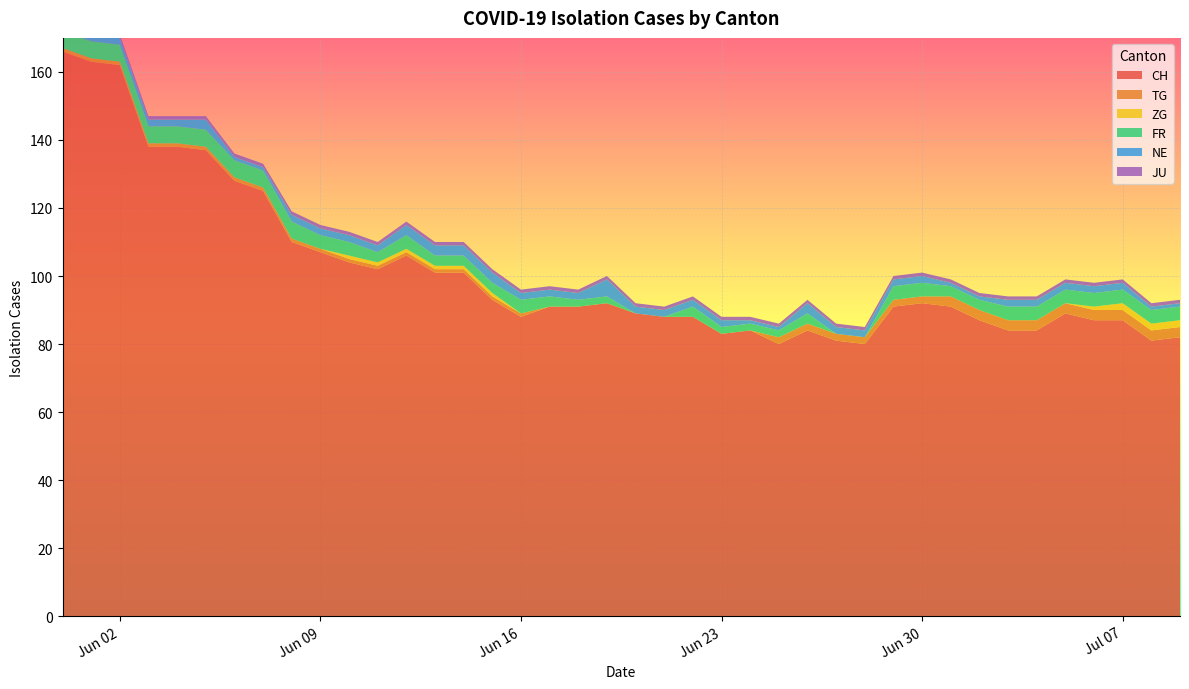

Reading left to right, list all the values displayed in this chart.

CH: 2020-05-31=166	2020-06-01=163	2020-06-02=162	2020-06-03=138	2020-06-04=138	2020-06-05=137	2020-06-06=128	2020-06-07=125	2020-06-08=110	2020-06-09=107	2020-06-10=104	2020-06-11=102	2020-06-12=106	2020-06-13=101	2020-06-14=101	2020-06-15=93	2020-06-16=88	2020-06-17=91	2020-06-18=91	2020-06-19=92	2020-06-20=89	2020-06-21=88	2020-06-22=88	2020-06-23=83	2020-06-24=84	2020-06-25=80	2020-06-26=84	2020-06-27=81	2020-06-28=80	2020-06-29=91	2020-06-30=92	2020-07-01=91	2020-07-02=87	2020-07-03=84	2020-07-04=84	2020-07-05=89	2020-07-06=87	2020-07-07=87	2020-07-08=81	2020-07-09=82
TG: 2020-05-31=1	2020-06-01=1	2020-06-02=1	2020-06-03=1	2020-06-04=1	2020-06-05=1	2020-06-06=1	2020-06-07=1	2020-06-08=1	2020-06-09=1	2020-06-10=1	2020-06-11=1	2020-06-12=1	2020-06-13=1	2020-06-14=1	2020-06-15=1	2020-06-16=1	2020-06-17=0	2020-06-18=0	2020-06-19=0	2020-06-20=0	2020-06-21=0	2020-06-22=0	2020-06-23=0	2020-06-24=0	2020-06-25=2	2020-06-26=2	2020-06-27=2	2020-06-28=2	2020-06-29=2	2020-06-30=2	2020-07-01=3	2020-07-02=3	2020-07-03=3	2020-07-04=3	2020-07-05=3	2020-07-06=3	2020-07-07=3	2020-07-08=3	2020-07-09=3
ZG: 2020-05-31=0	2020-06-01=0	2020-06-02=0	2020-06-03=0	2020-06-04=0	2020-06-05=0	2020-06-06=0	2020-06-07=0	2020-06-08=0	2020-06-09=0	2020-06-10=1	2020-06-11=1	2020-06-12=1	2020-06-13=1	2020-06-14=1	2020-06-15=1	2020-06-16=0	2020-06-17=0	2020-06-18=0	2020-06-19=0	2020-06-20=0	2020-06-21=0	2020-06-22=0	2020-06-23=0	2020-06-24=0	2020-06-25=0	2020-06-26=0	2020-06-27=0	2020-06-28=0	2020-06-29=0	2020-06-30=0	2020-07-01=0	2020-07-02=0	2020-07-03=0	2020-07-04=0	2020-07-05=0	2020-07-06=1	2020-07-07=2	2020-07-08=2	2020-07-09=2
FR: 2020-05-31=5	2020-06-01=5	2020-06-02=5	2020-06-03=5	2020-06-04=5	2020-06-05=5	2020-06-06=5	2020-06-07=5	2020-06-08=5	2020-06-09=4	2020-06-10=4	2020-06-11=3	2020-06-12=4	2020-06-13=3	2020-06-14=3	2020-06-15=3	2020-06-16=4	2020-06-17=3	2020-06-18=2	2020-06-19=2	2020-06-20=0	2020-06-21=0	2020-06-22=3	2020-06-23=2	2020-06-24=2	2020-06-25=2	2020-06-26=3	2020-06-27=0	2020-06-28=0	2020-06-29=4	2020-06-30=4	2020-07-01=3	2020-07-02=3	2020-07-03=4	2020-07-04=4	2020-07-05=4	2020-07-06=4	2020-07-07=4	2020-07-08=4	2020-07-09=4
NE: 2020-05-31=2	2020-06-01=2	2020-06-02=2	2020-06-03=2	2020-06-04=2	2020-06-05=3	2020-06-06=1	2020-06-07=1	2020-06-08=2	2020-06-09=2	2020-06-10=2	2020-06-11=2	2020-06-12=3	2020-06-13=3	2020-06-14=3	2020-06-15=3	2020-06-16=2	2020-06-17=2	2020-06-18=2	2020-06-19=5	2020-06-20=2	2020-06-21=2	2020-06-22=2	2020-06-23=2	2020-06-24=1	2020-06-25=1	2020-06-26=3	2020-06-27=2	2020-06-28=2	2020-06-29=2	2020-06-30=2	2020-07-01=1	2020-07-02=1	2020-07-03=2	2020-07-04=2	2020-07-05=2	2020-07-06=2	2020-07-07=2	2020-07-08=1	2020-07-09=1
JU: 2020-05-31=3	2020-06-01=3	2020-06-02=1	2020-06-03=1	2020-06-04=1	2020-06-05=1	2020-06-06=1	2020-06-07=1	2020-06-08=1	2020-06-09=1	2020-06-10=1	2020-06-11=1	2020-06-12=1	2020-06-13=1	2020-06-14=1	2020-06-15=1	2020-06-16=1	2020-06-17=1	2020-06-18=1	2020-06-19=1	2020-06-20=1	2020-06-21=1	2020-06-22=1	2020-06-23=1	2020-06-24=1	2020-06-25=1	2020-06-26=1	2020-06-27=1	2020-06-28=1	2020-06-29=1	2020-06-30=1	2020-07-01=1	2020-07-02=1	2020-07-03=1	2020-07-04=1	2020-07-05=1	2020-07-06=1	2020-07-07=1	2020-07-08=1	2020-07-09=1